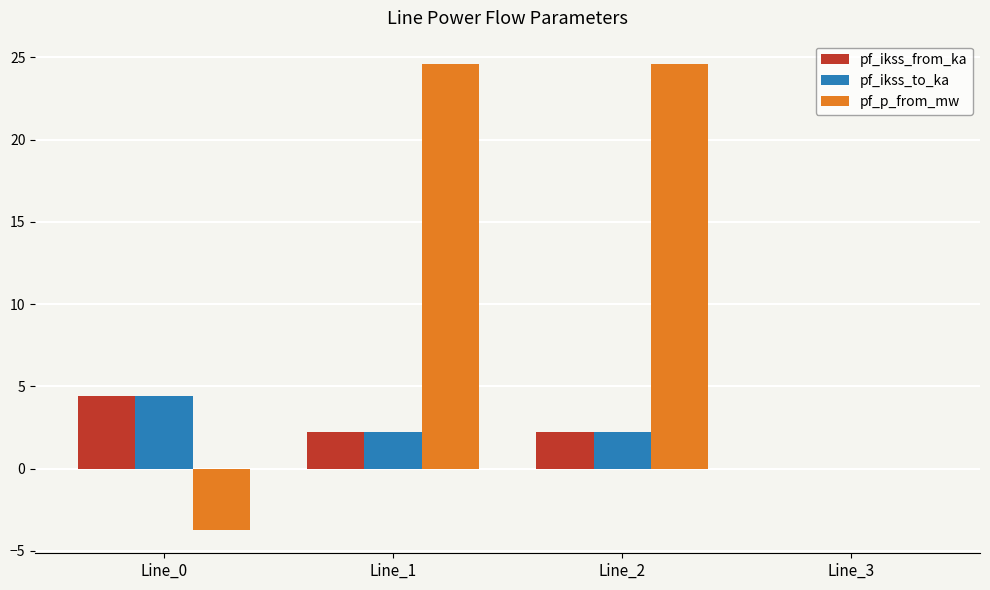

True or false: pf_p_from_mw has a value of 34.1 at Line_2.

False